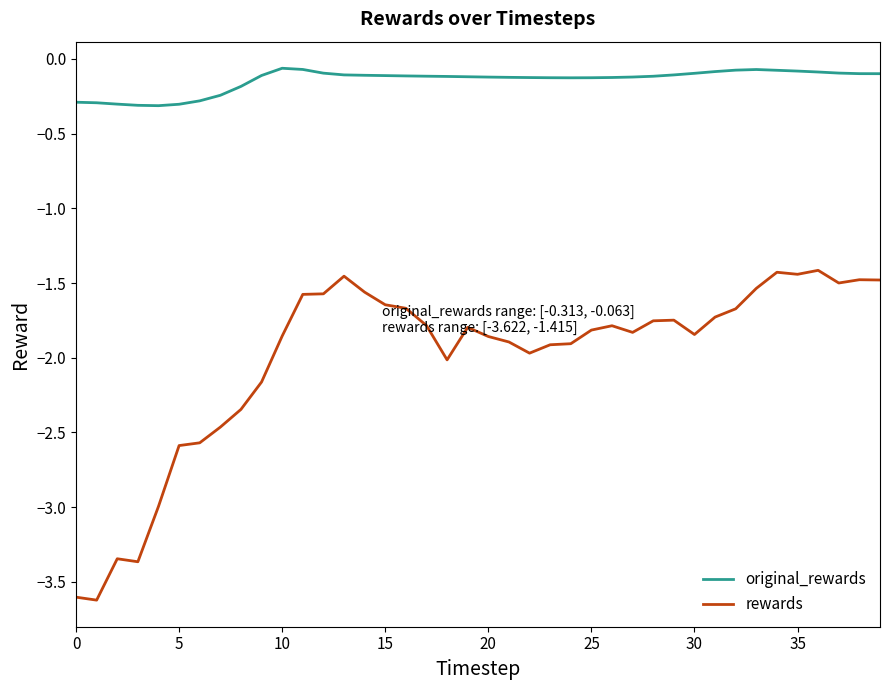

Which series has the largest range (max minus min)?

rewards